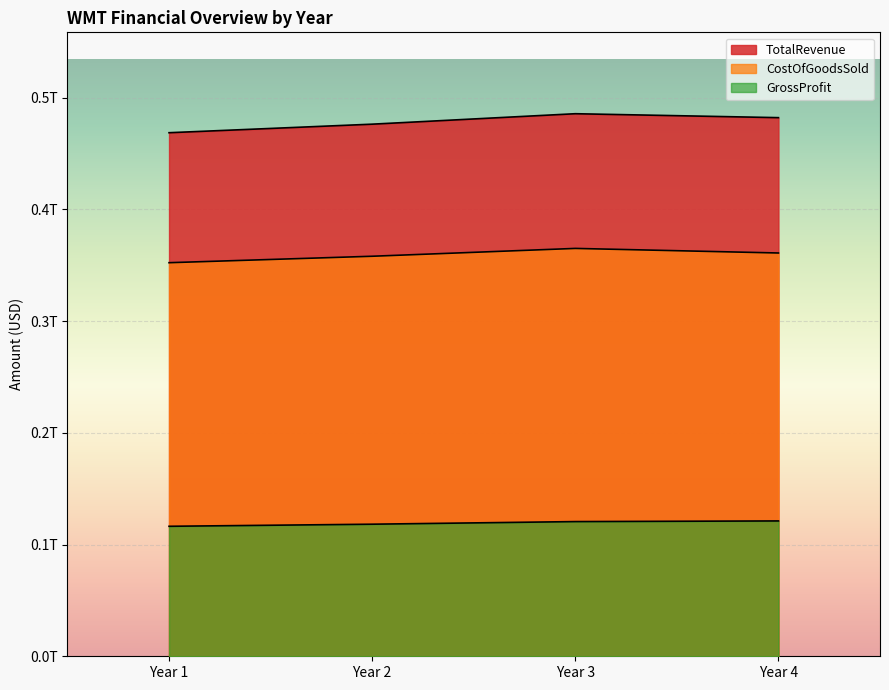

At how many categories does at least one series exceed 224061835070?

4